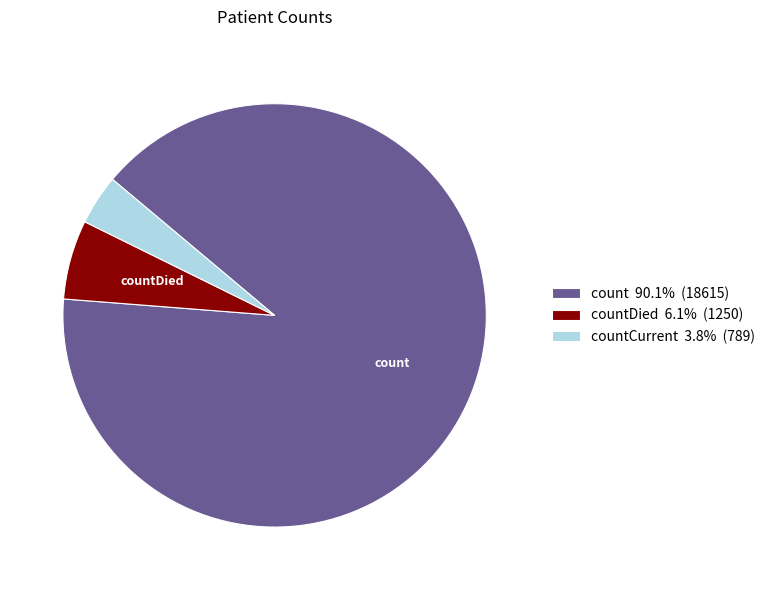

Approximately how many times larger is the value at count 90.1% (18615) compared to countCurrent 3.8% (789)?

23.6